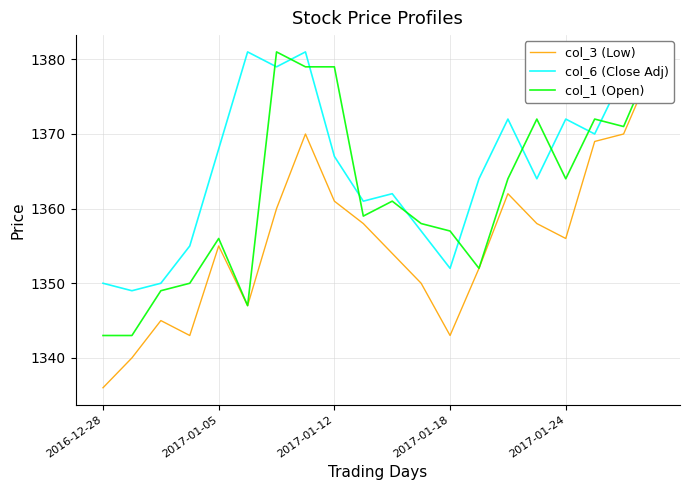

The value of col_3 (Low) at 11 is 1350. True or false?

True